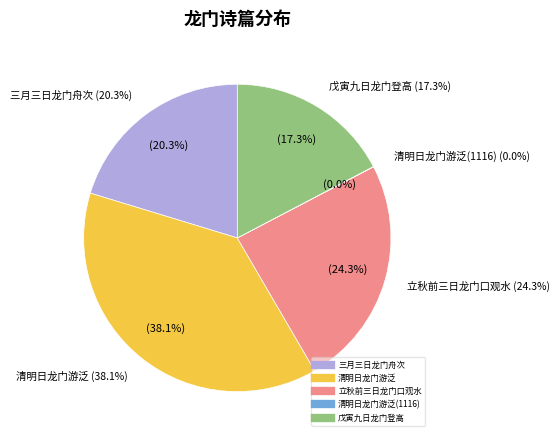

Does 三月三日龙门舟次 represent more than half of the total?

No